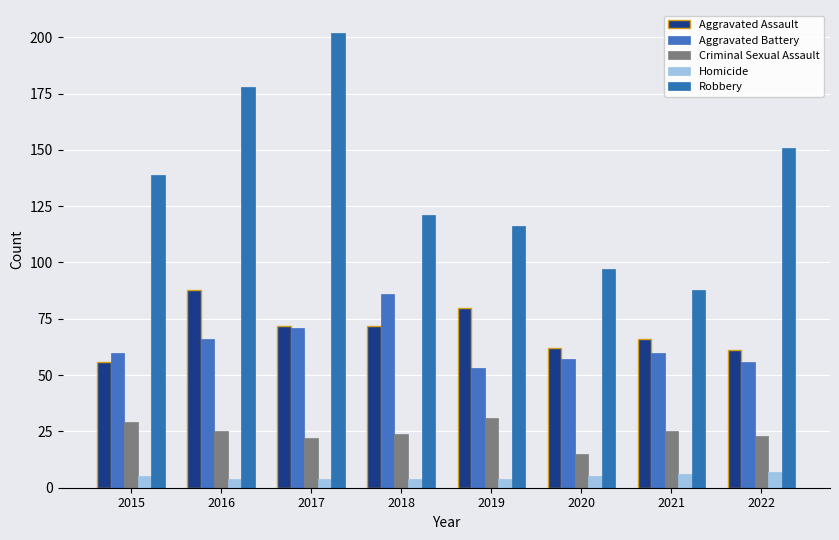

How many bars are there in each group?

5